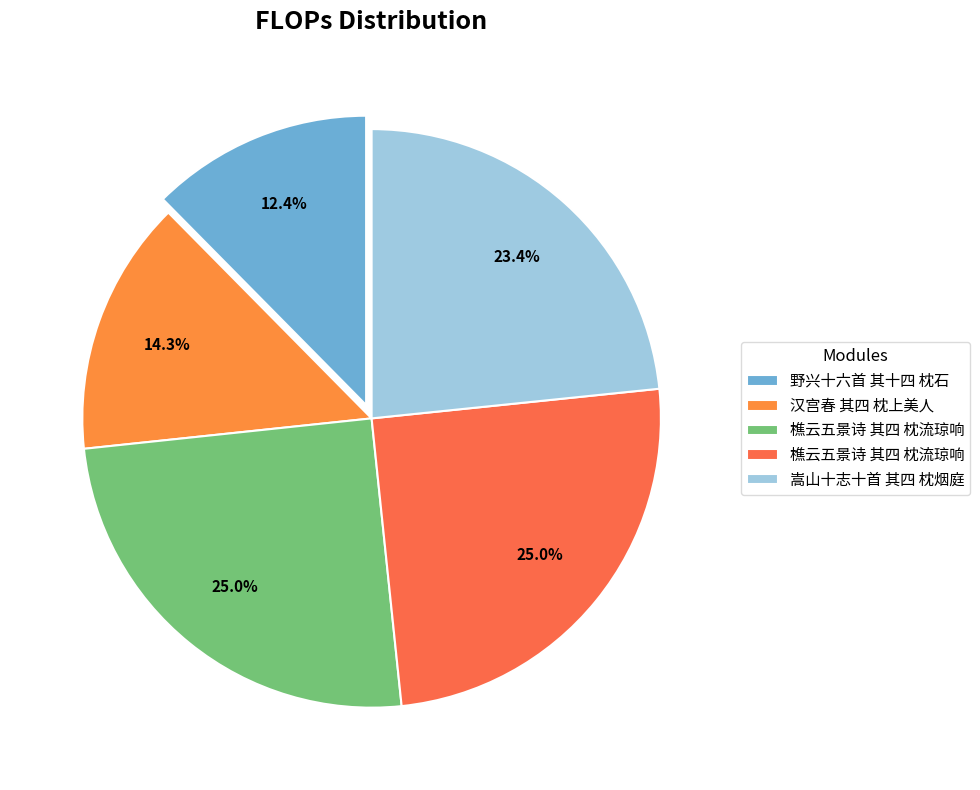

Count the number of slices in the pie.

5